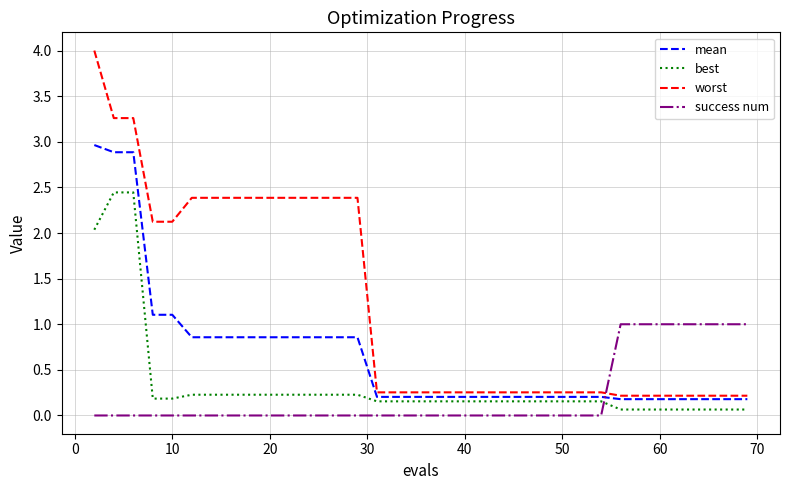

What are all the series names shown in the legend?

mean, best, worst, success num